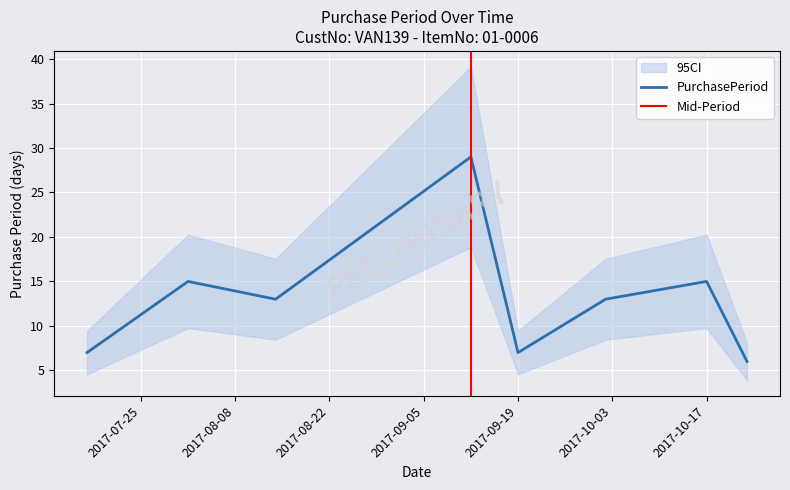

What is the difference between the second highest and minimum values?

9